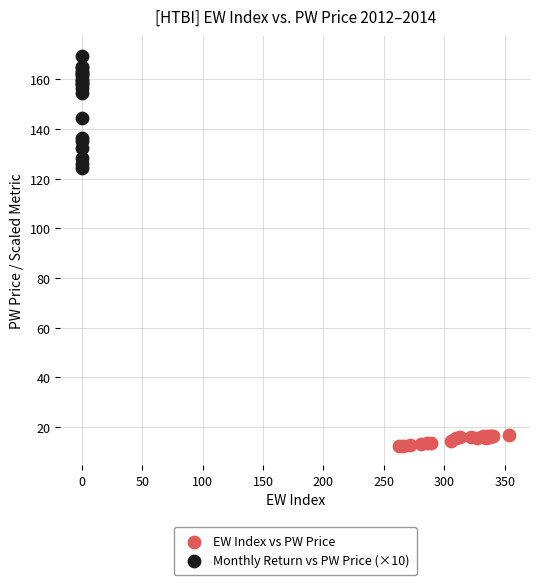

What are all the series names shown in the legend?

EW Index vs PW Price, Monthly Return vs PW Price (×10)